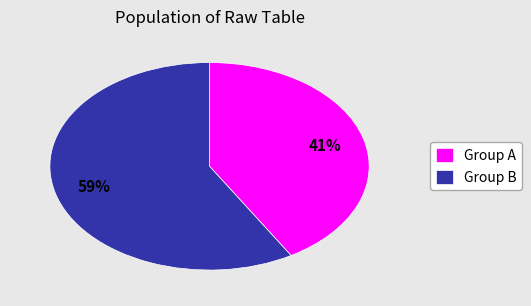

To the nearest percent, what is the average slice percentage?

50%